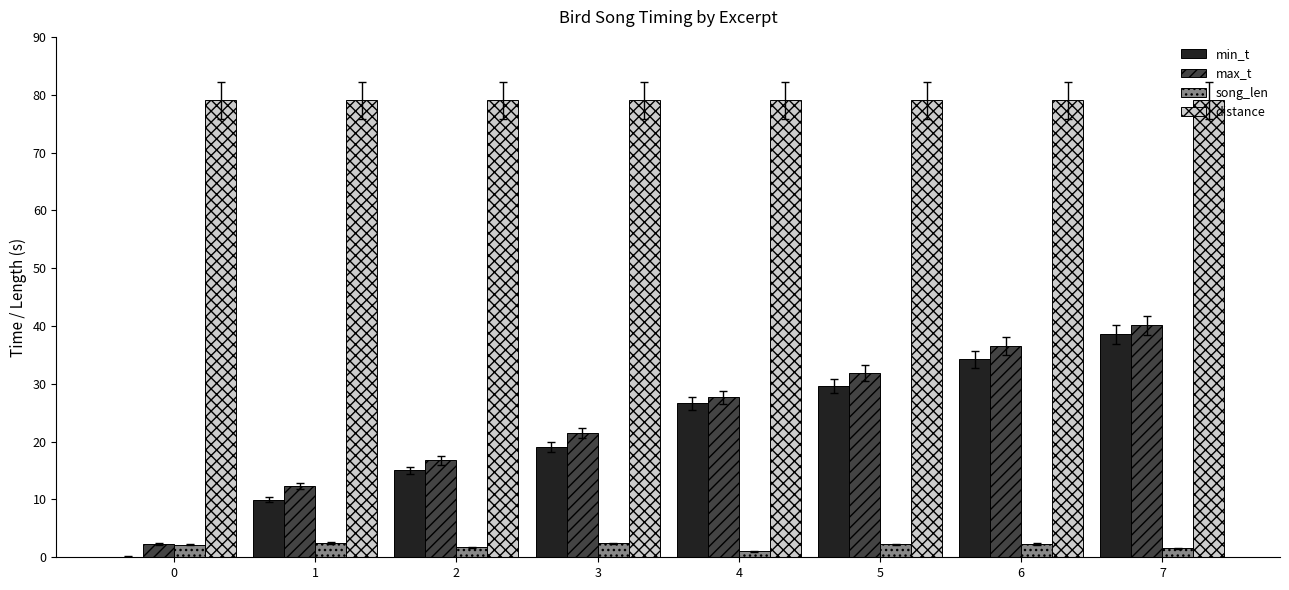

The value of distance at 4 is 25.3. True or false?

False